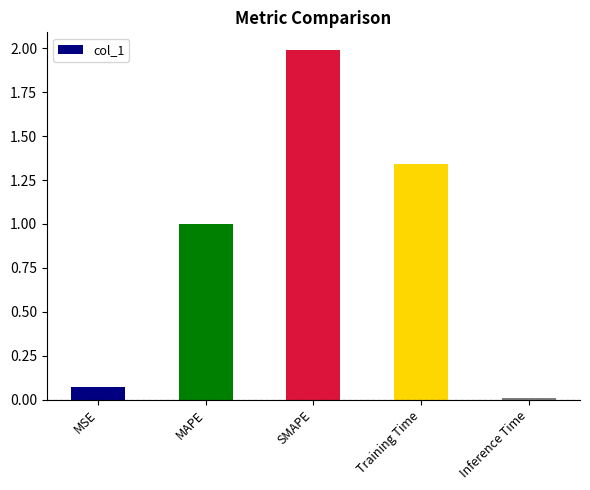

What is the difference between the maximum and minimum values?

2.0